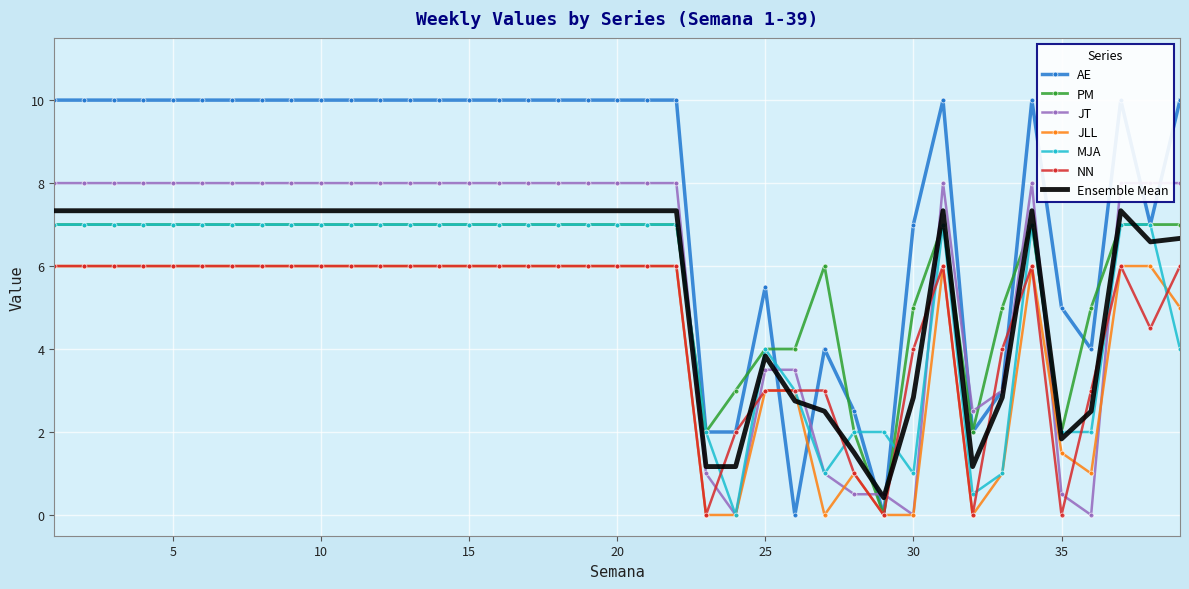

Is it true that AE equals 10.0 at 12?

True